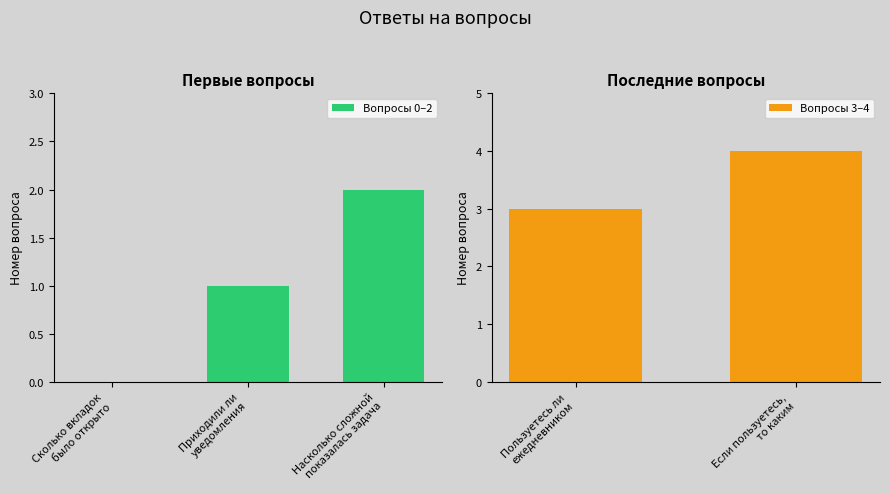

What is the value of the 2nd bar from the left?

1